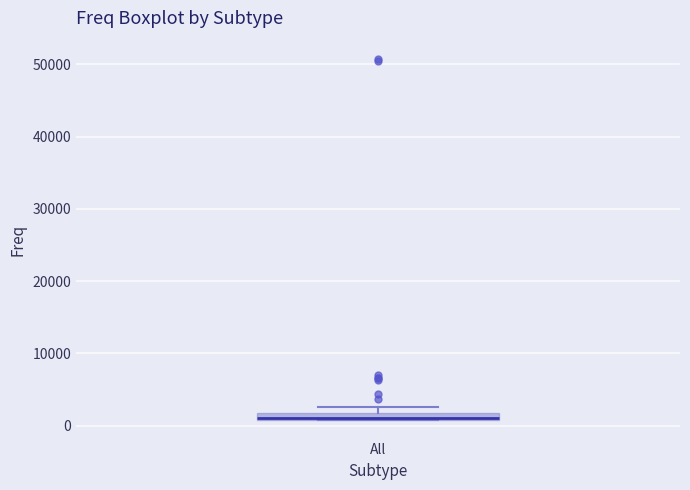

Where is the upper edge of the box for All on the y-axis? The values are not printed on the chart, so give them approximately, as read against the axis.

2000